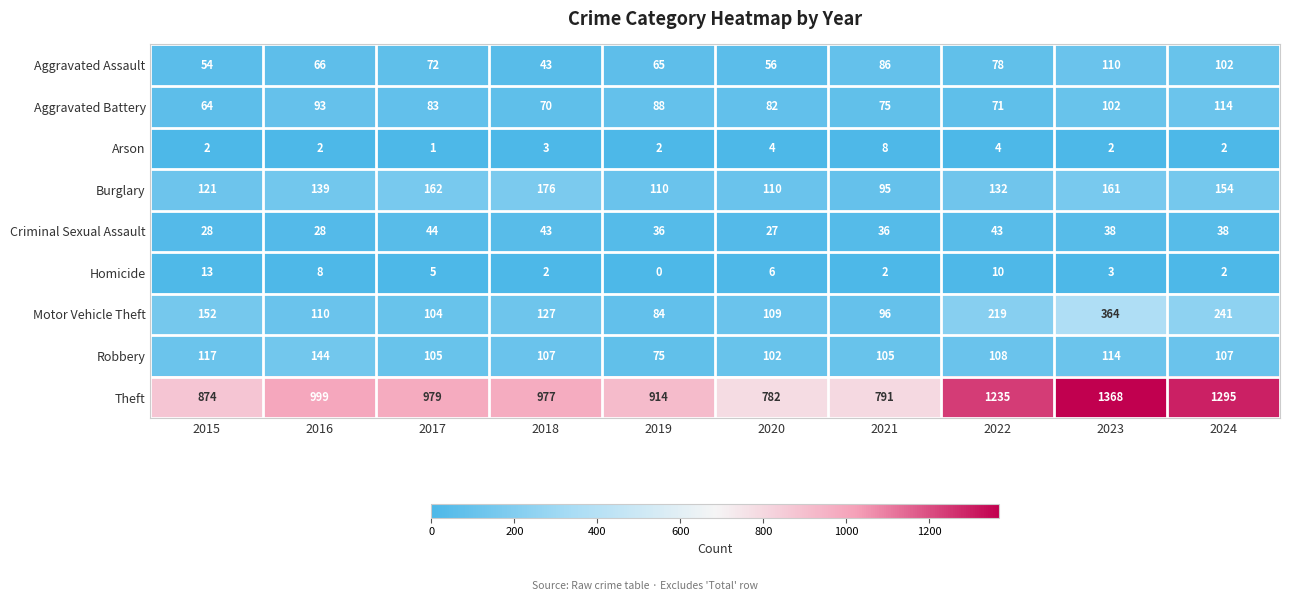

What is the total value across all series at 2023?

2262